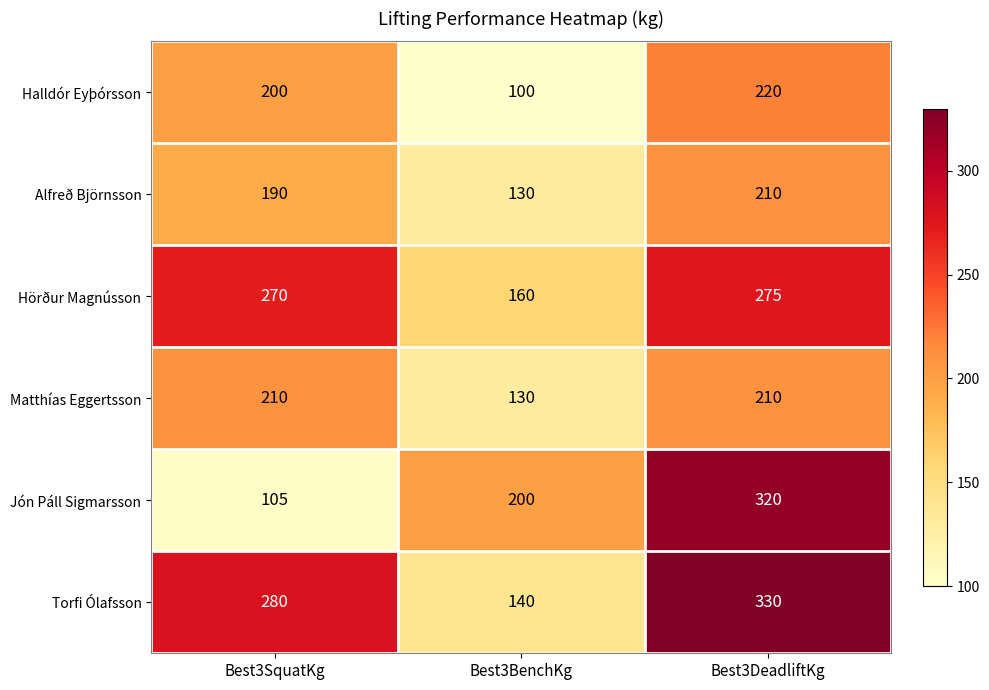

Is it true that Matthías Eggertsson equals 210 at Best3DeadliftKg?

True